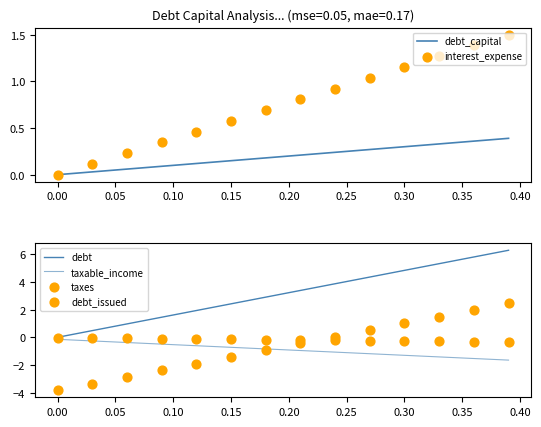

What is the total value across all series at 0.19?

2.4